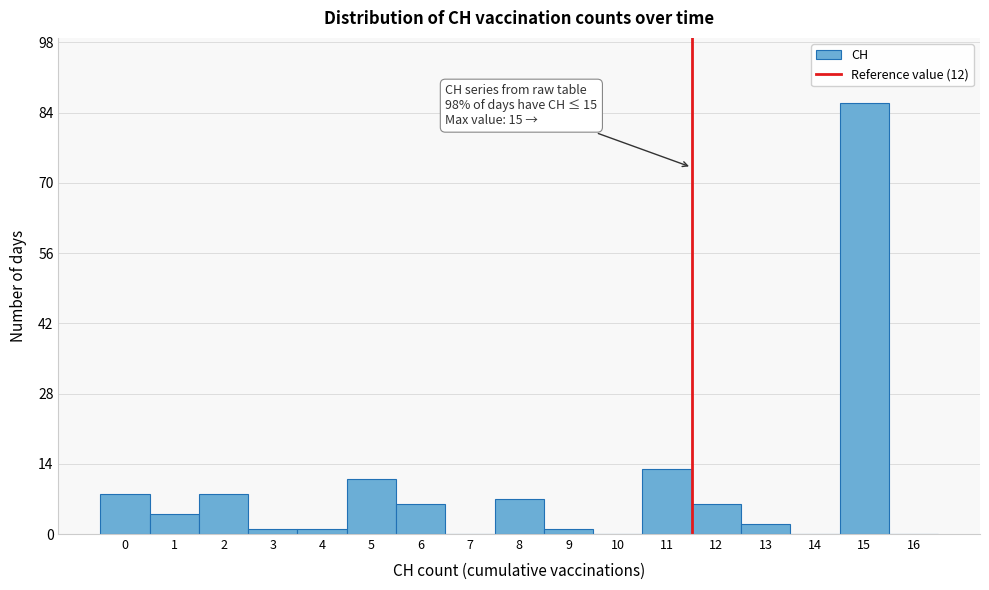

Reading left to right, list all the values displayed in this chart.

0=8	1=4	2=8	3=1	4=1	5=11	6=6	7=0	8=7	9=1	10=0	11=13	12=6	13=2	14=0	15=86	16=0